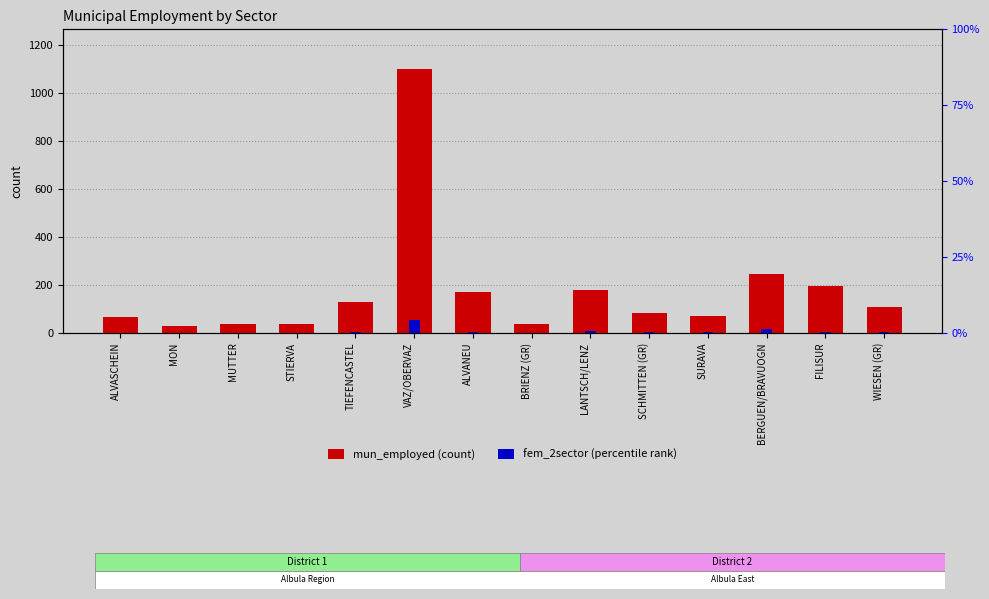

What is the average value of the fem_2sector series?

7